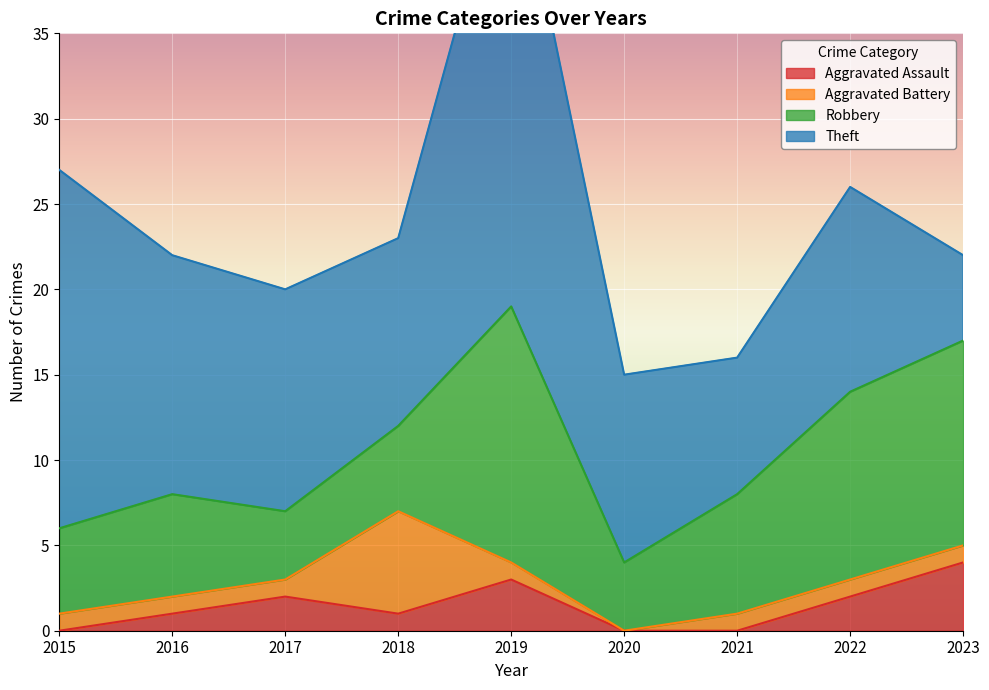

At which label does Aggravated Battery reach its minimum?

2020